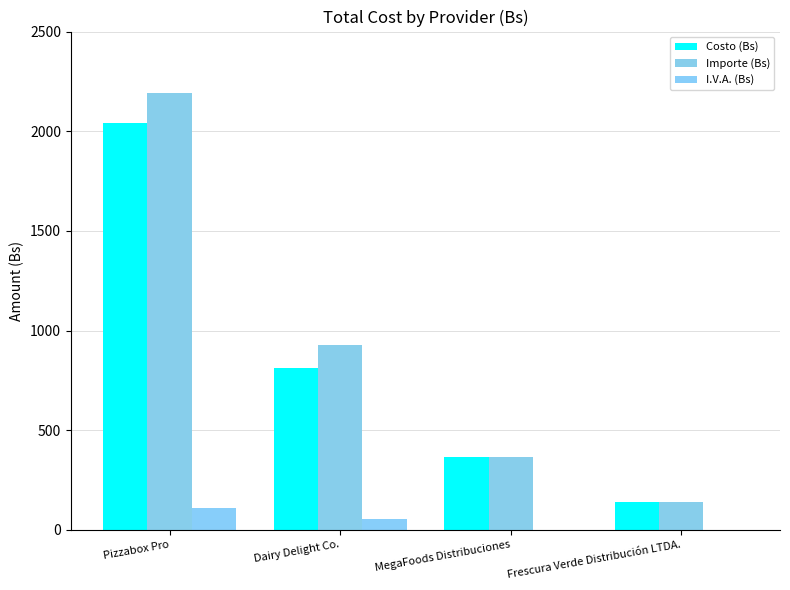

What is the sum of the I.V.A. (Bs) values at Pizzabox Pro and Frescura Verde Distribución LTDA.?

108.5